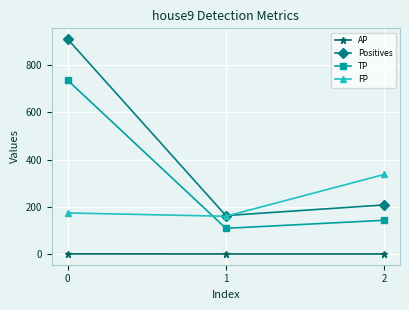

What is the sum of the AP values at 2 and 1?

0.9